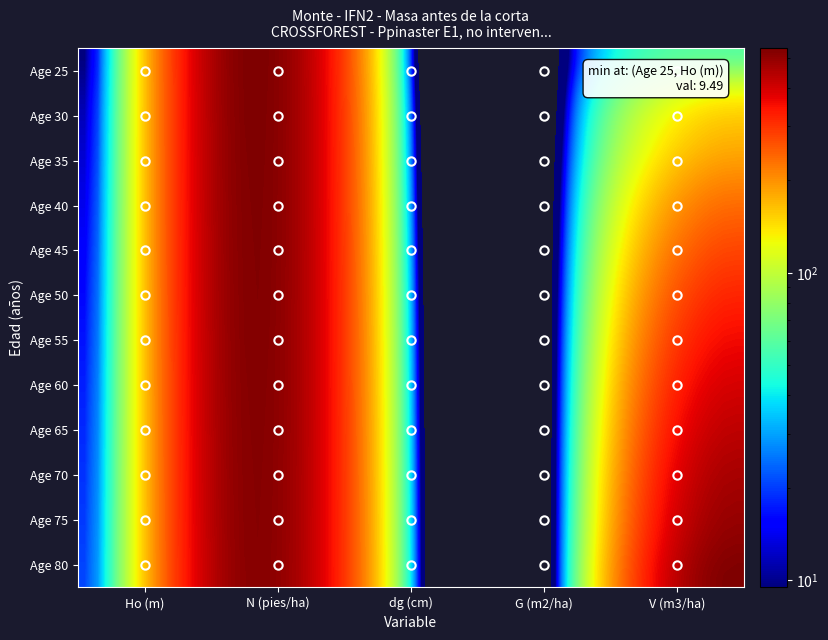

Reading left to right, what are all the values shown in this chart?

25: 9.5	534.0	18.8	14.8	61.1
30: 11.1	532.2	22.4	20.9	130.7
35: 12.5	530.4	25.3	26.7	177.5
40: 13.8	528.5	27.8	32.0	224.7
45: 14.9	526.7	29.9	36.9	271.1
50: 15.9	524.9	31.7	41.4	315.7
55: 16.9	523.1	33.2	45.4	358.2
60: 17.8	521.3	34.6	49.0	398.4
65: 18.6	519.5	35.8	52.4	436.2
70: 19.4	517.7	36.9	55.4	471.8
75: 20.1	515.9	37.9	58.2	505.1
80: 20.7	514.2	38.8	60.7	536.4